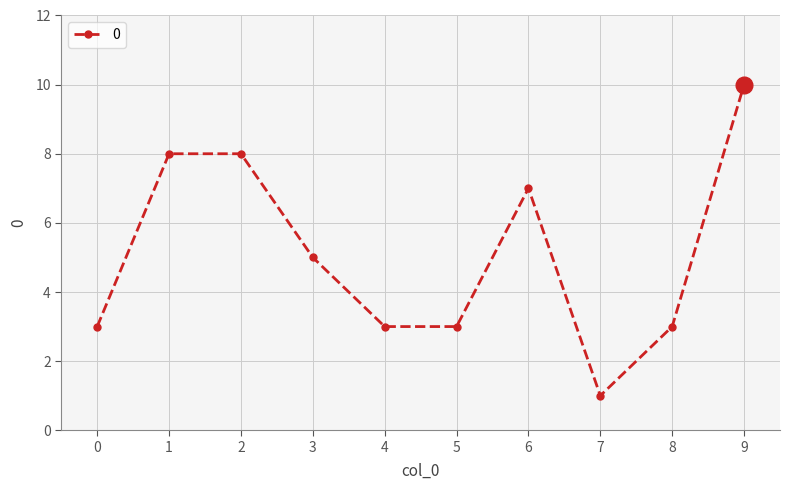

Reading left to right, extract all data points from this chart.

0=3	1=8	2=8	3=5	4=3	5=3	6=7	7=1	8=3	9=10